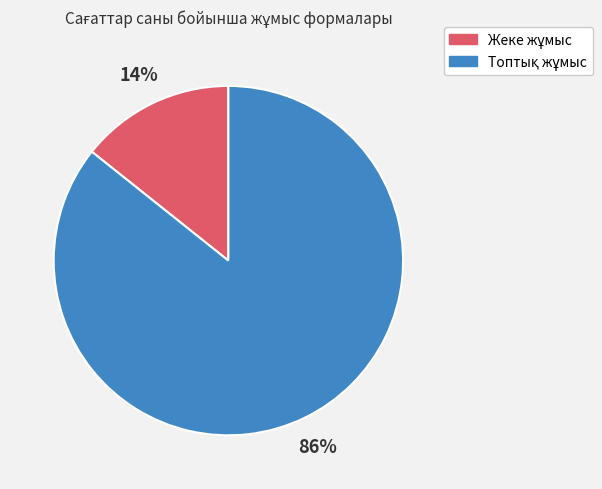

Is there any slice that represents more than half of the pie?

Yes